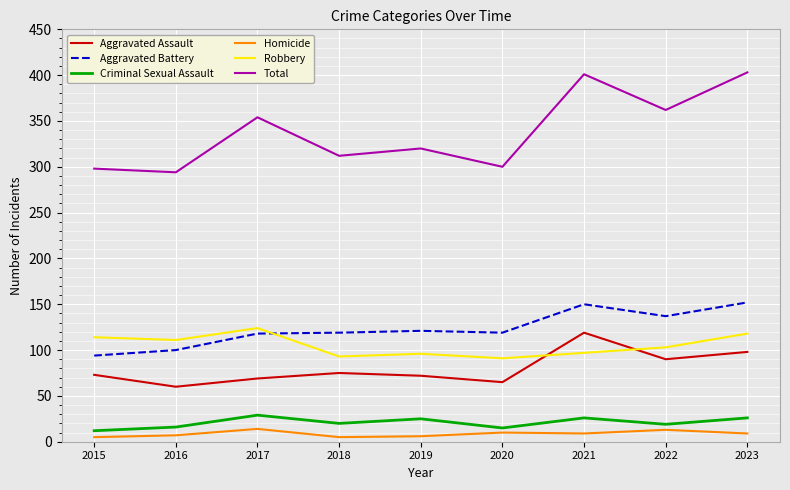

What is the lowest value of the Aggravated Battery series?

94